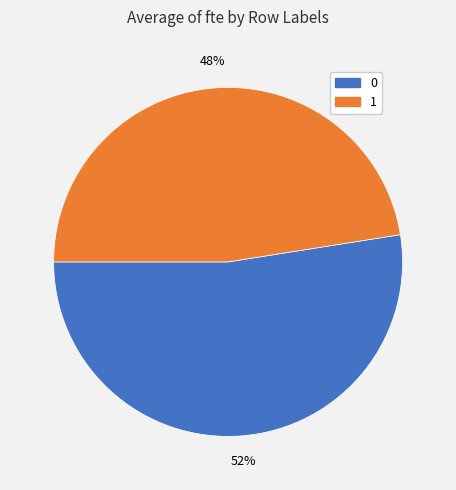

To the nearest percent, what percentage of the pie is 1?

48%